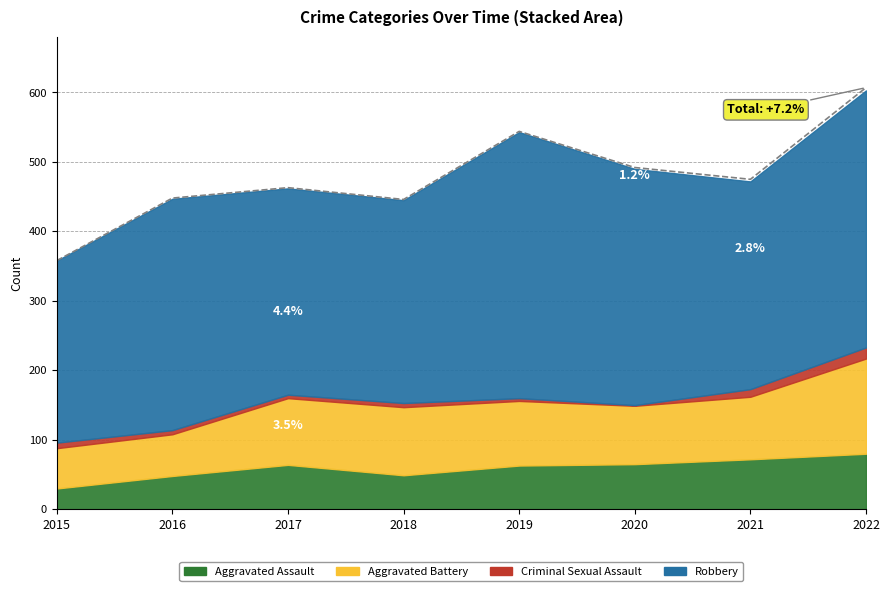

Reading left to right, extract all data points from this chart.

2015=358	2016=448	2017=463	2018=446	2019=544	2020=492	2021=475	2022=607